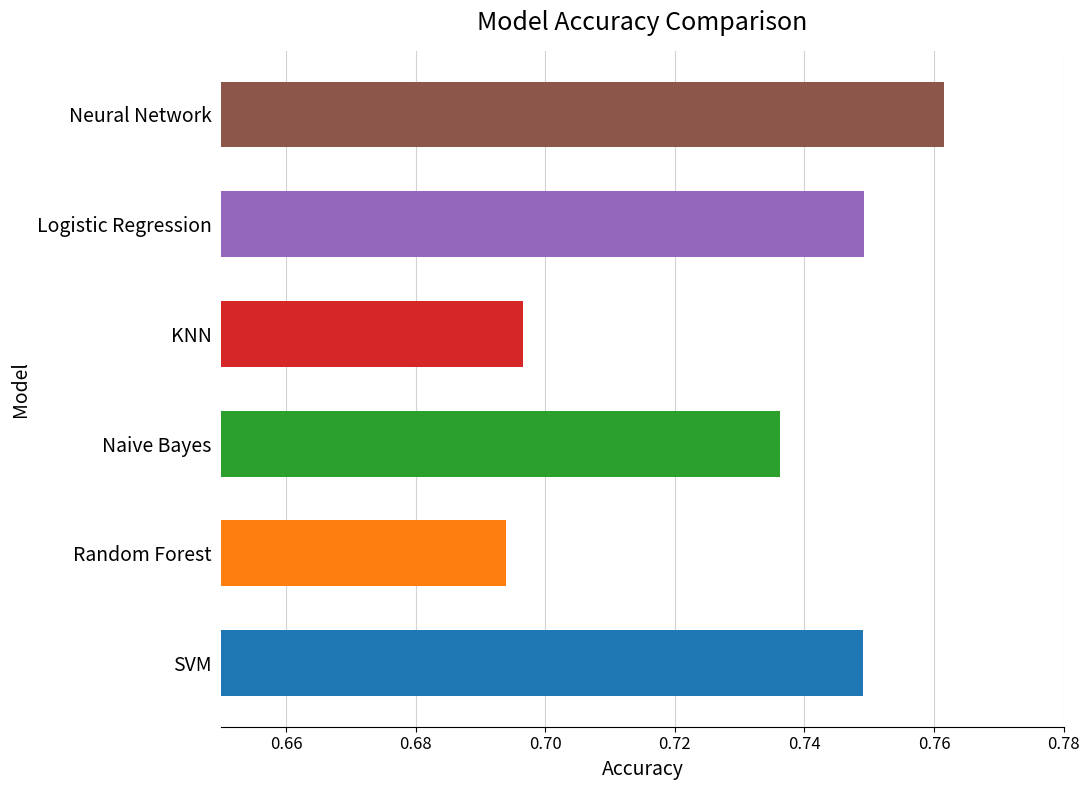

Count the number of categories in the chart.

6